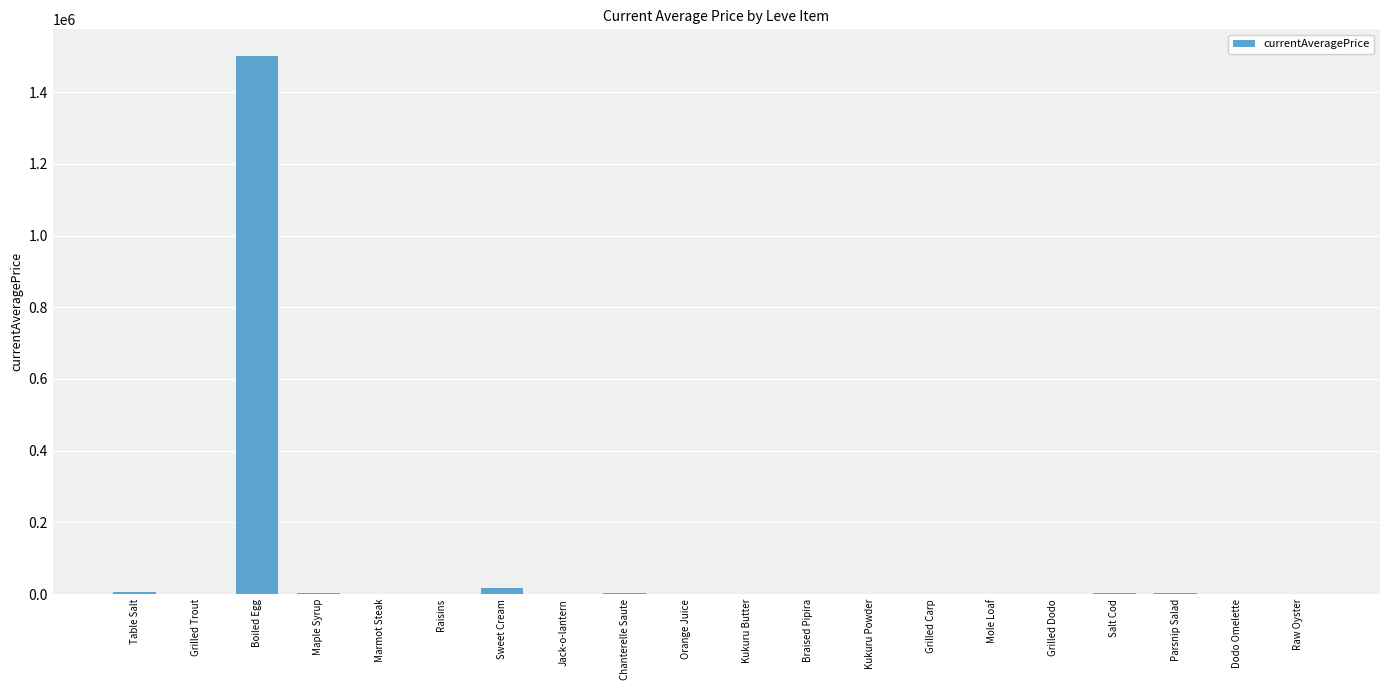

True or false: the data shows 828575.7 at Grilled Dodo.

False